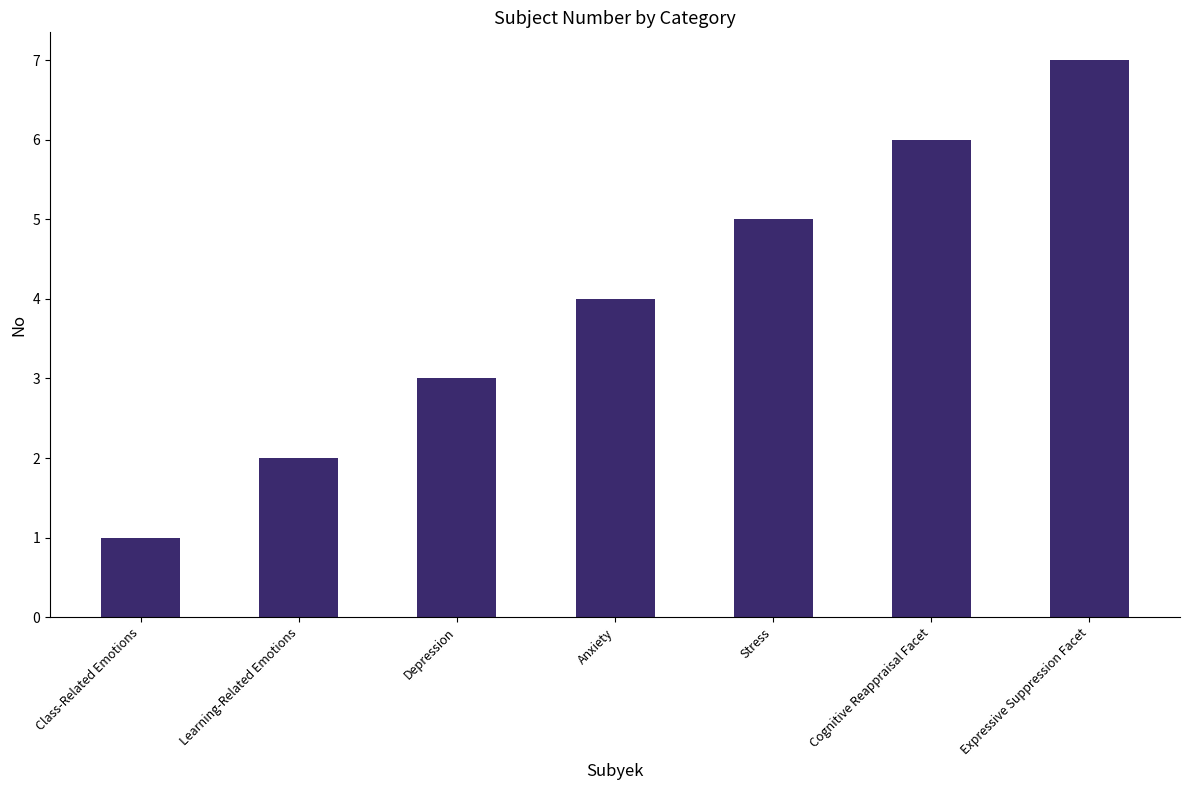

True or false: the data shows 1 at Class-Related Emotions.

True